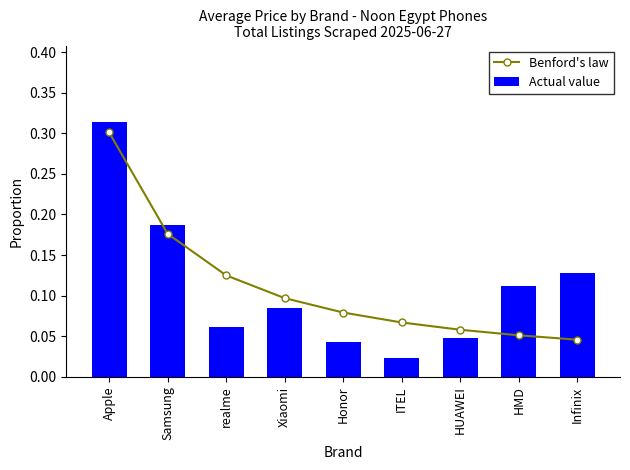

Reading right to left, transcribe all the data shown in this chart.

Benford's law: Infinix=0.0	HMD=0.1	HUAWEI=0.1	ITEL=0.1	Honor=0.1	Xiaomi=0.1	realme=0.1	Samsung=0.2	Apple=0.3
Actual value: Infinix=0.1	HMD=0.1	HUAWEI=0.0	ITEL=0.0	Honor=0.0	Xiaomi=0.1	realme=0.1	Samsung=0.2	Apple=0.3